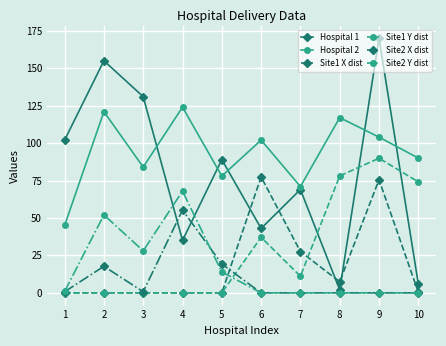

Which series has the largest total across all categories?

Hospital 2